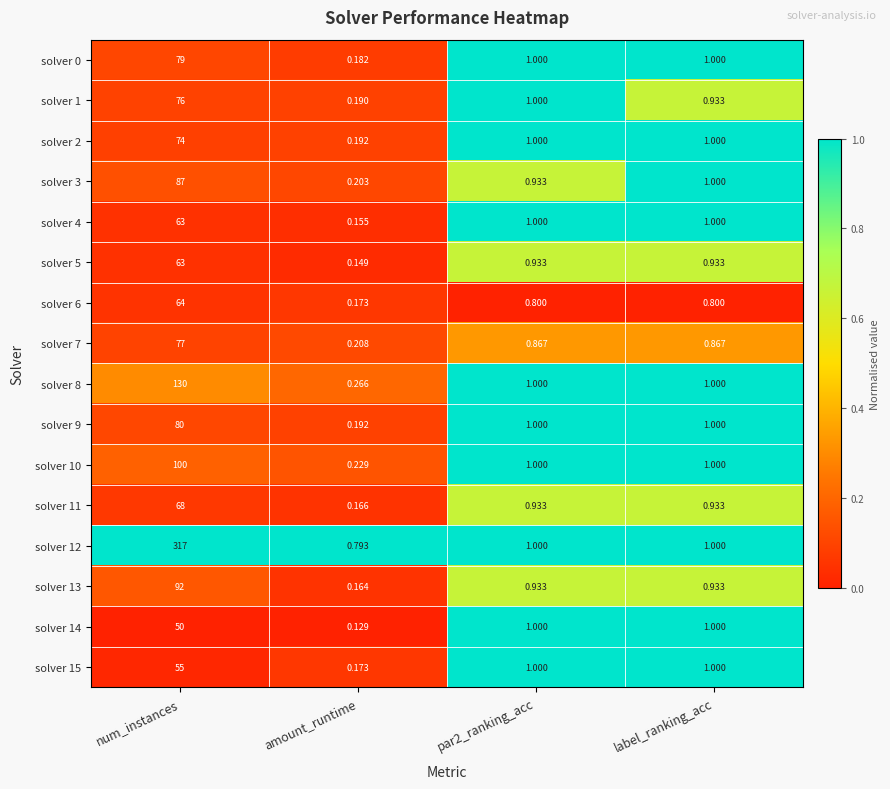

At which category is the sum across all series the highest?

num_instances